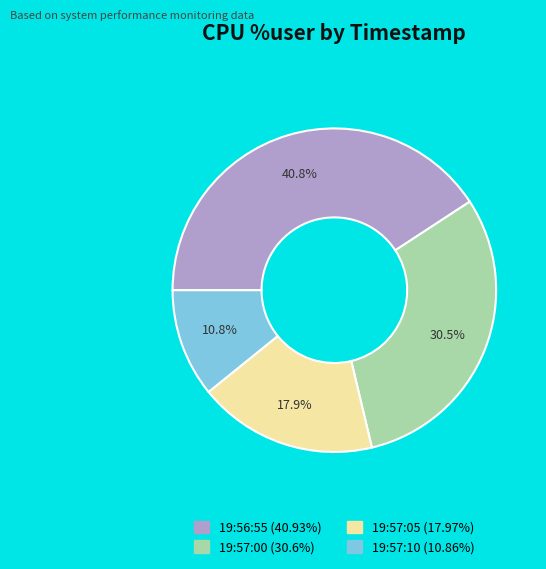

Rank the categories by value from highest to lowest.

19:56:55, 19:57:00, 19:57:05, 19:57:10